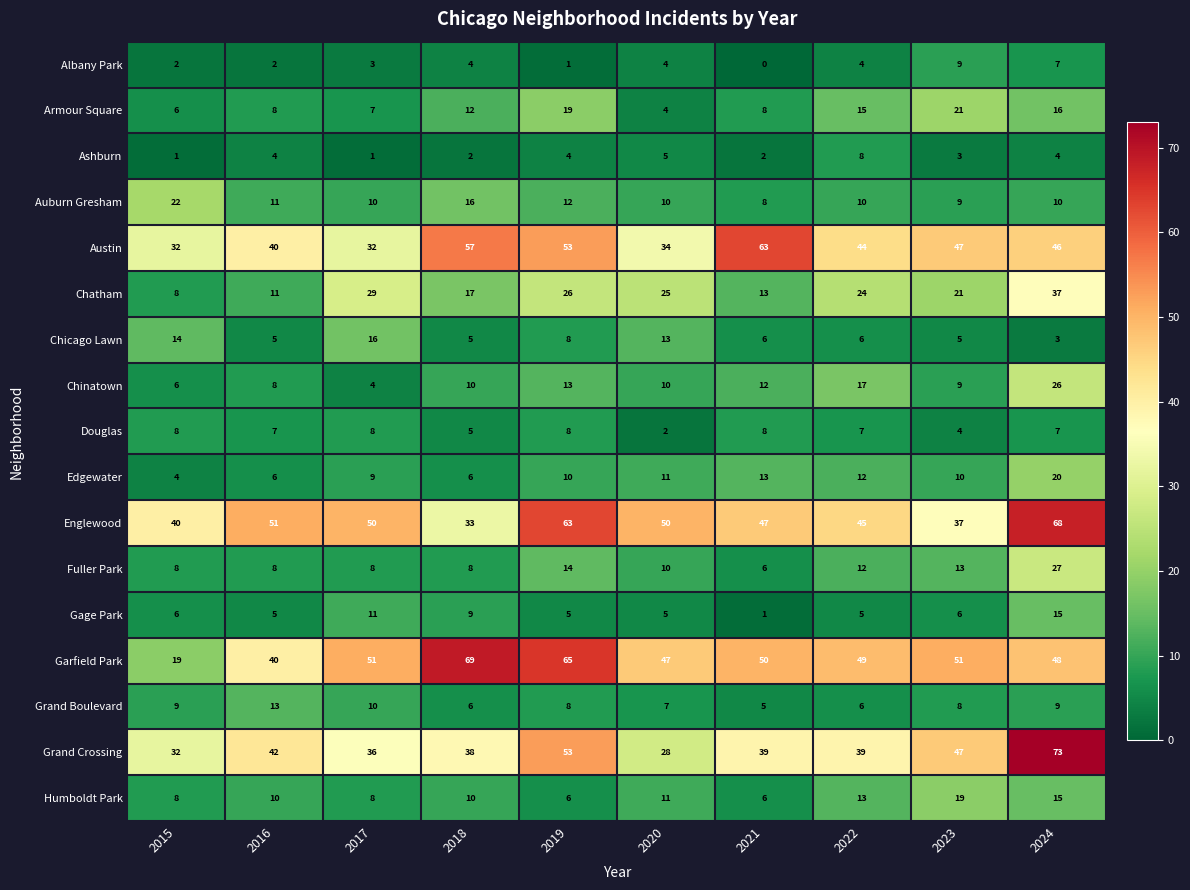

The value of Chinatown at 2024 is 26. True or false?

True